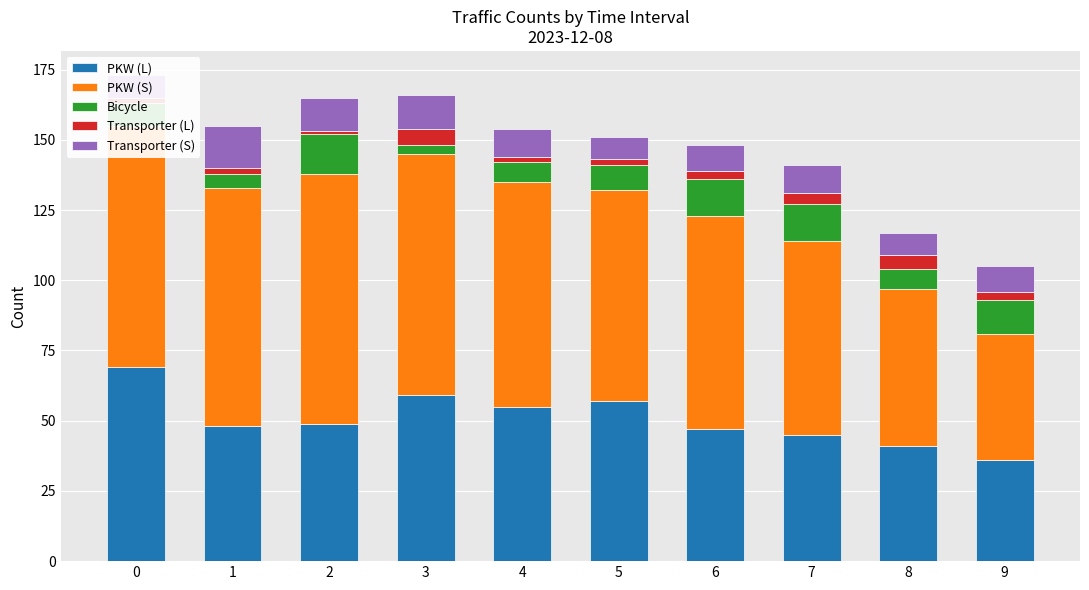

Read the Transporter (S) value at 7.

10